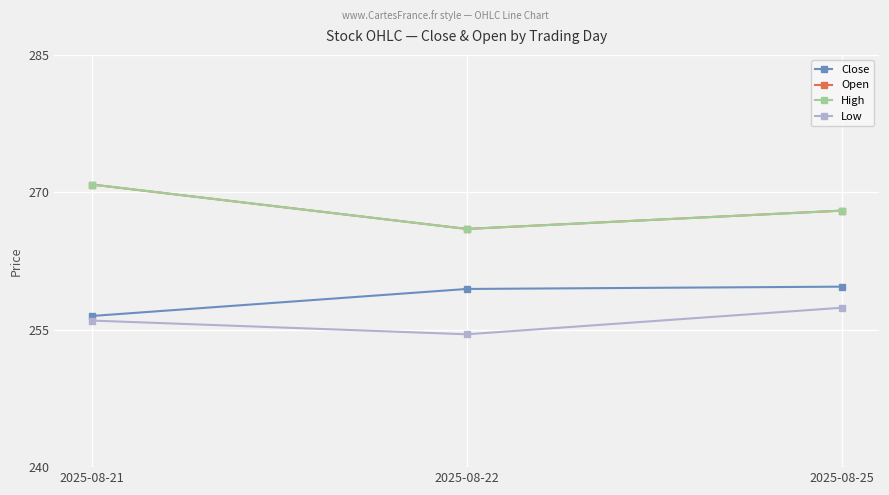

Does the chart have visible grid lines?

Yes